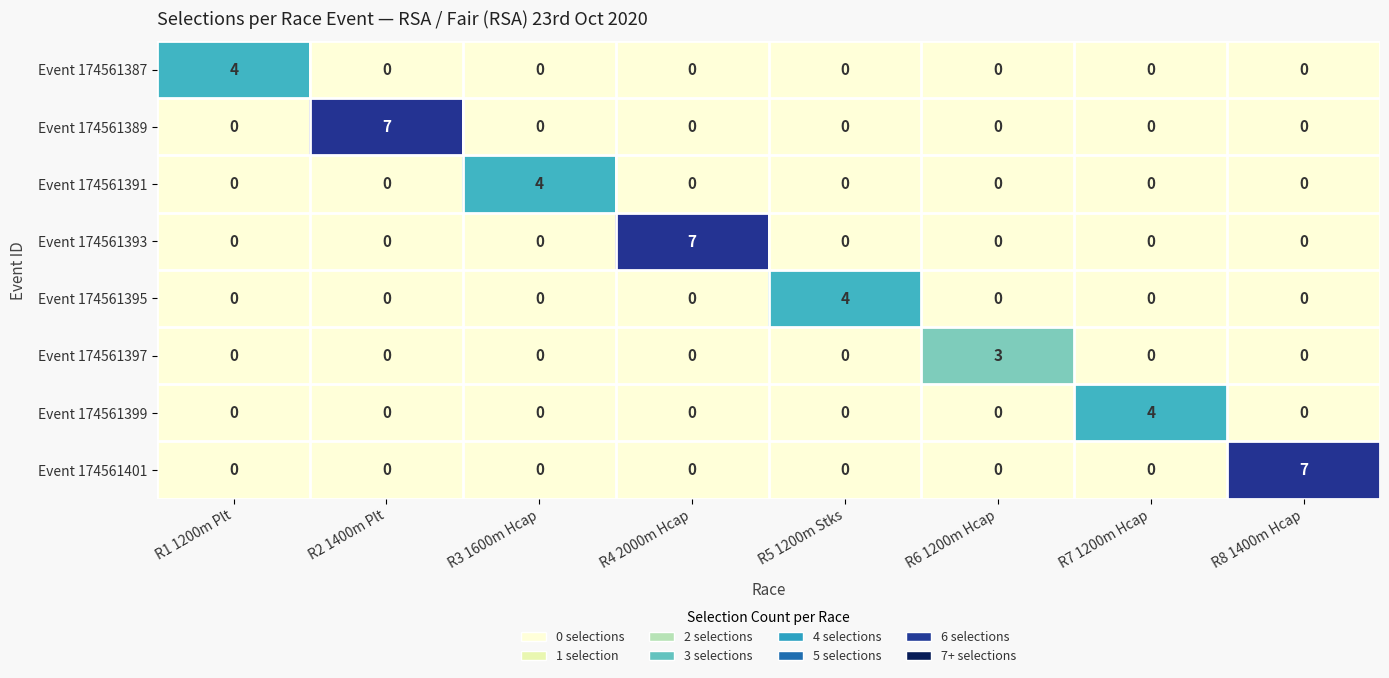

What is the sum of all Event 174561389 values?

7